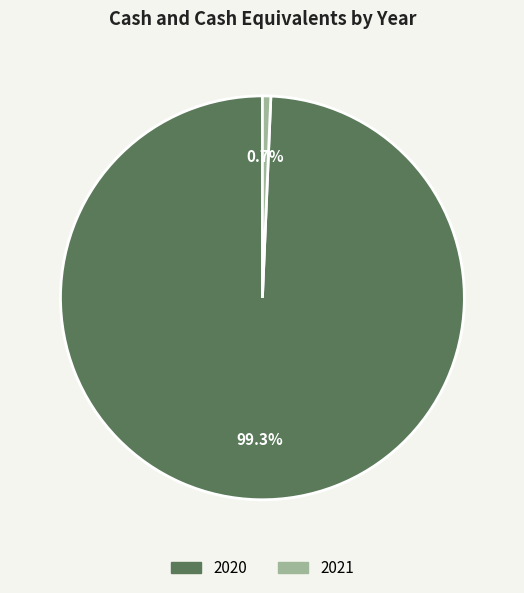

How many slices are in this pie chart?

2